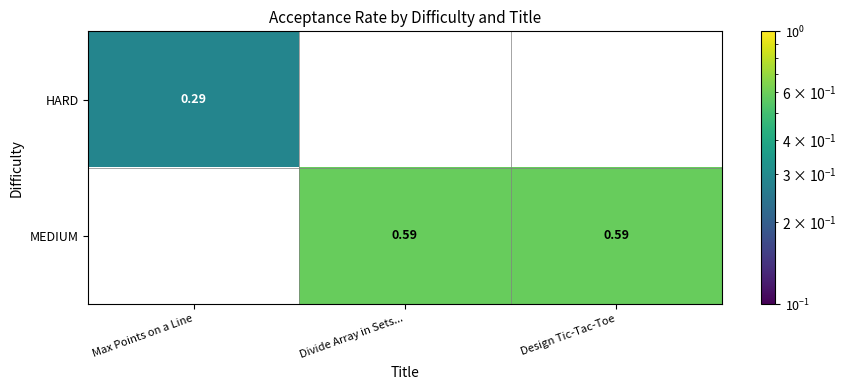

Is the value of HARD at Divide Array in Sets... greater than the value of MEDIUM at Divide Array in Sets...?

No